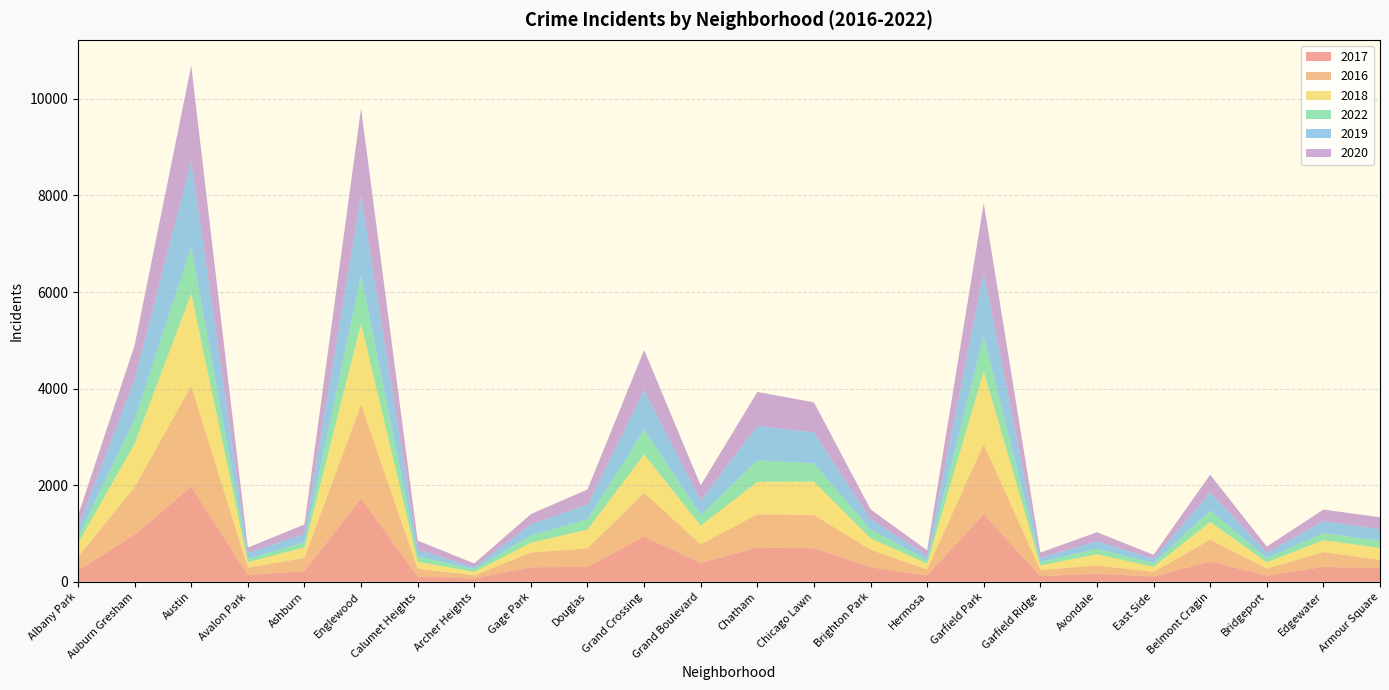

Reading right to left, extract all data points from this chart.

2017: Armour Square=284	Edgewater=308	Bridgeport=128	Belmont Cragin=420	East Side=108	Avondale=166	Garfield Ridge=118	Garfield Park=1401	Hermosa=133	Brighton Park=301	Chicago Lawn=695	Chatham=711	Grand Boulevard=392	Grand Crossing=936	Douglas=308	Gage Park=301	Archer Heights=69	Calumet Heights=110	Englewood=1727	Ashburn=218	Avalon Park=143	Austin=1971	Auburn Gresham=978	Albany Park=234
2016: Armour Square=172	Edgewater=308	Bridgeport=146	Belmont Cragin=451	East Side=97	Avondale=172	Garfield Ridge=126	Garfield Park=1449	Hermosa=124	Brighton Park=363	Chicago Lawn=690	Chatham=687	Grand Boulevard=384	Grand Crossing=908	Douglas=384	Gage Park=304	Archer Heights=65	Calumet Heights=162	Englewood=1948	Ashburn=276	Avalon Park=151	Austin=2086	Auburn Gresham=983	Albany Park=282
2018: Armour Square=246	Edgewater=246	Bridgeport=129	Belmont Cragin=368	East Side=105	Avondale=233	Garfield Ridge=93	Garfield Park=1508	Hermosa=117	Brighton Park=239	Chicago Lawn=691	Chatham=670	Grand Boulevard=388	Grand Crossing=795	Douglas=388	Gage Park=204	Archer Heights=69	Calumet Heights=145	Englewood=1671	Ashburn=218	Avalon Park=115	Austin=1911	Auburn Gresham=898	Albany Park=281
2022: Armour Square=146	Edgewater=146	Bridgeport=86	Belmont Cragin=239	East Side=78	Avondale=111	Garfield Ridge=75	Garfield Park=733	Hermosa=70	Brighton Park=182	Chicago Lawn=378	Chatham=446	Grand Boulevard=218	Grand Crossing=511	Douglas=218	Gage Park=149	Archer Heights=58	Calumet Heights=109	Englewood=1001	Ashburn=103	Avalon Park=72	Austin=962	Auburn Gresham=506	Albany Park=128
2019: Armour Square=245	Edgewater=245	Bridgeport=115	Belmont Cragin=375	East Side=85	Avondale=156	Garfield Ridge=83	Garfield Park=1317	Hermosa=93	Brighton Park=212	Chicago Lawn=643	Chatham=714	Grand Boulevard=301	Grand Crossing=820	Douglas=301	Gage Park=232	Archer Heights=41	Calumet Heights=142	Englewood=1654	Ashburn=180	Avalon Park=114	Austin=1792	Auburn Gresham=826	Albany Park=199
2020: Armour Square=243	Edgewater=243	Bridgeport=124	Belmont Cragin=365	East Side=85	Avondale=189	Garfield Ridge=110	Garfield Park=1429	Hermosa=115	Brighton Park=204	Chicago Lawn=619	Chatham=703	Grand Boulevard=313	Grand Crossing=829	Douglas=313	Gage Park=212	Archer Heights=78	Calumet Heights=185	Englewood=1802	Ashburn=193	Avalon Park=113	Austin=1967	Auburn Gresham=708	Albany Park=246